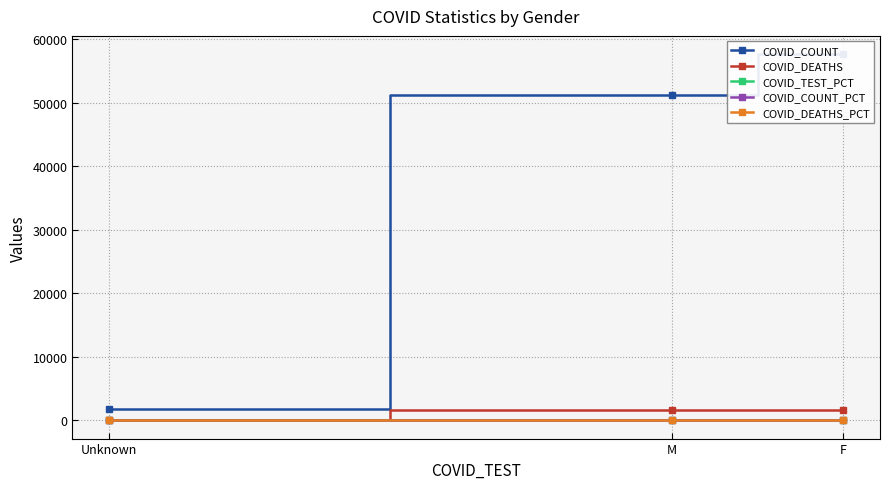

At which category is the sum across all series the highest?

F